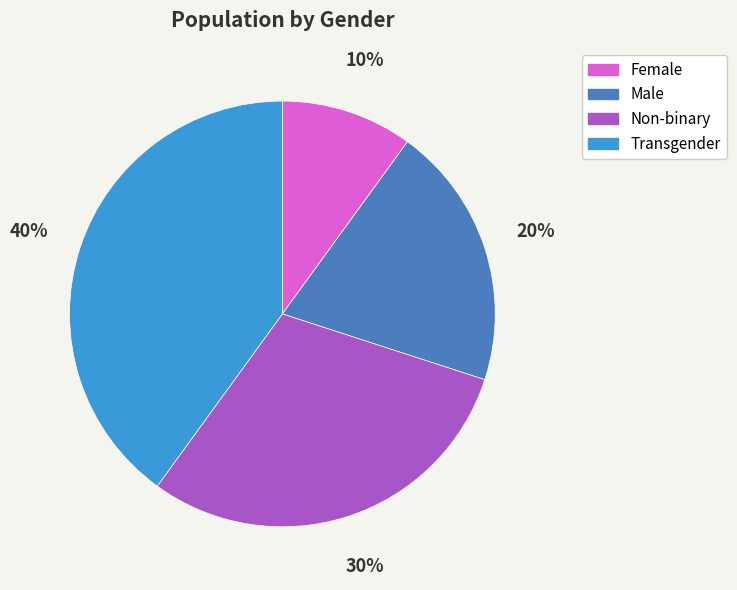

Is there a majority slice in this chart?

No